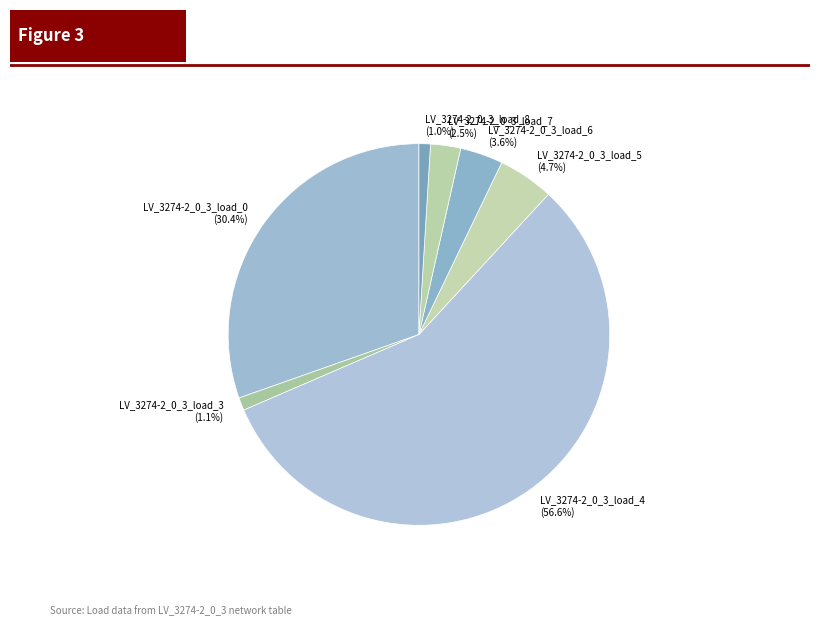

Count the number of slices in the pie.

7